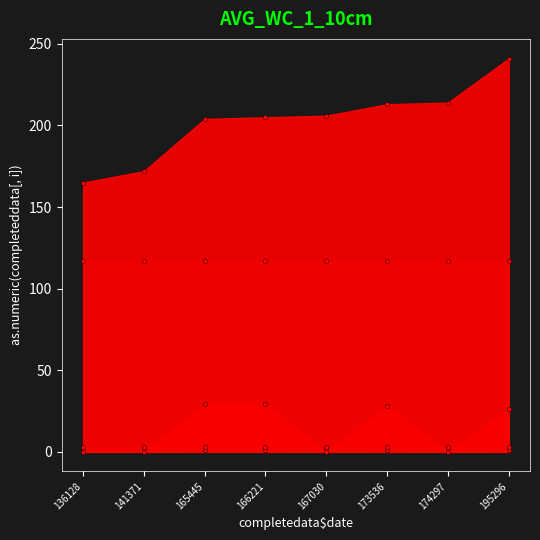

At how many categories does at least one series exceed 204?

5